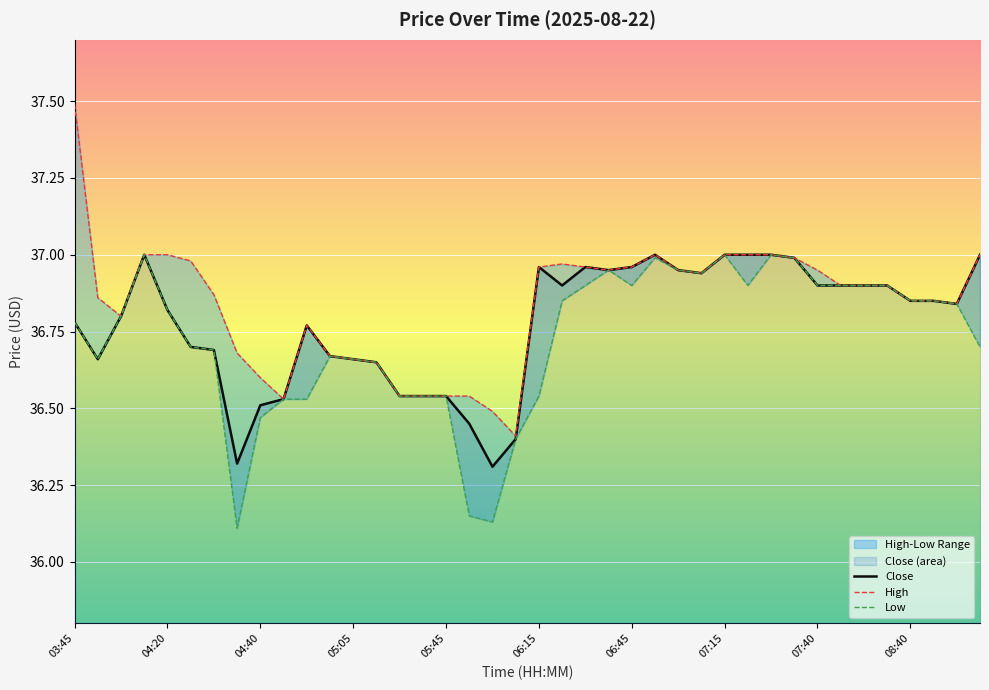

Is this an area chart (filled region under the line)?

No